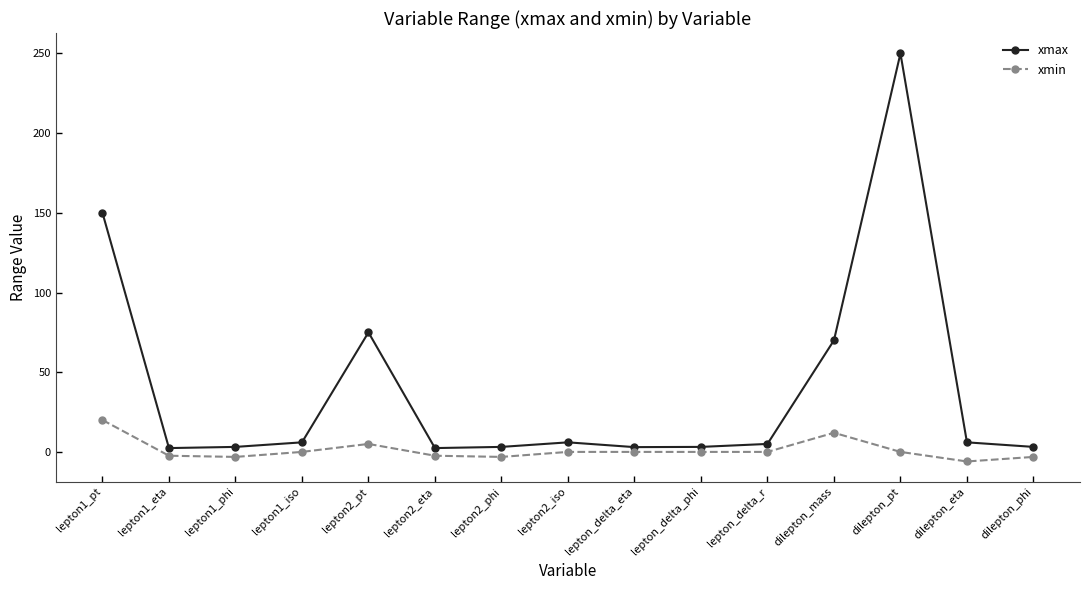

Count the number of data series in this chart.

2